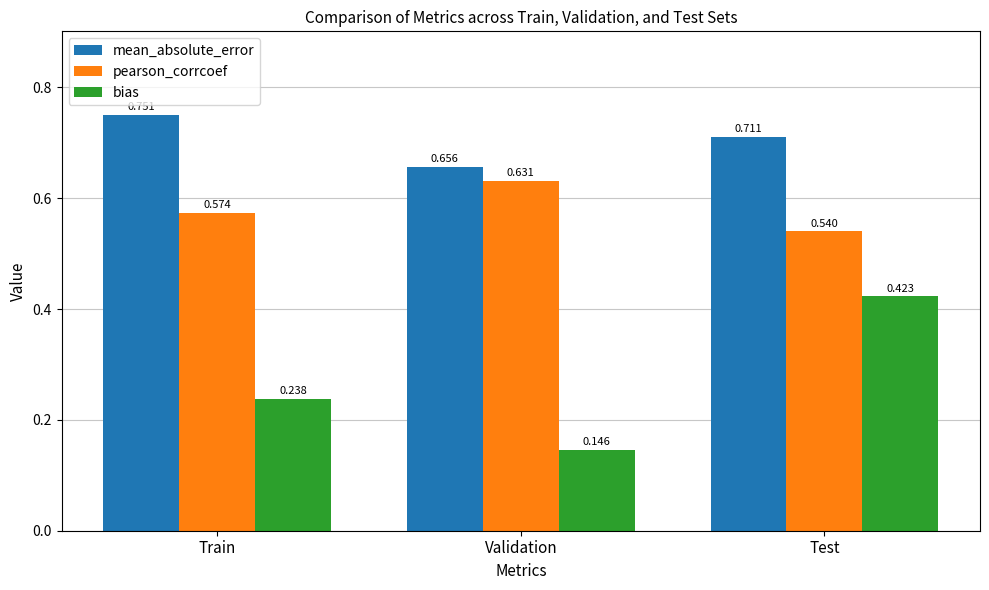

Between Train and Validation, which series saw the biggest shift?

mean_absolute_error